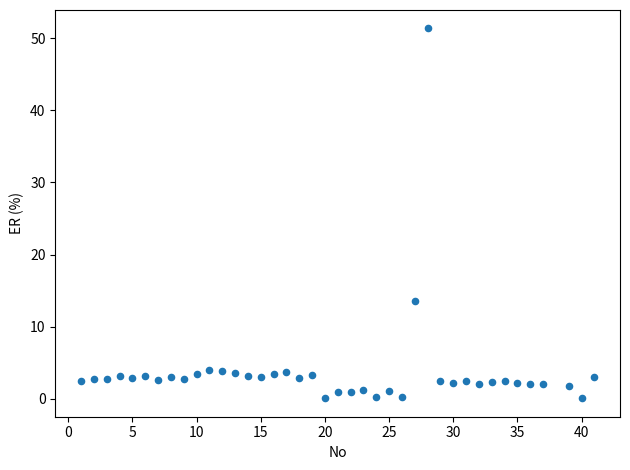

What Y value in the scatter plot is closest to 25?

13.6